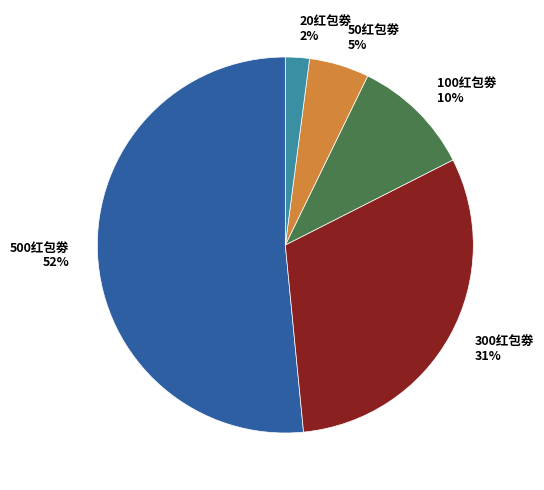

To the nearest percent, what percentage of the pie is 50红包劵?

5%